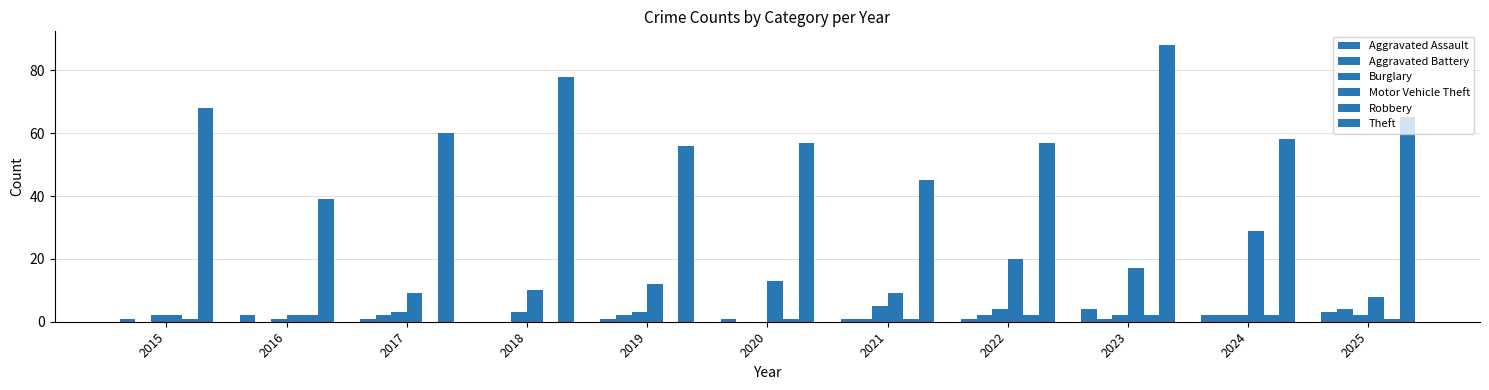

What is the sum of all Aggravated Battery values?

14